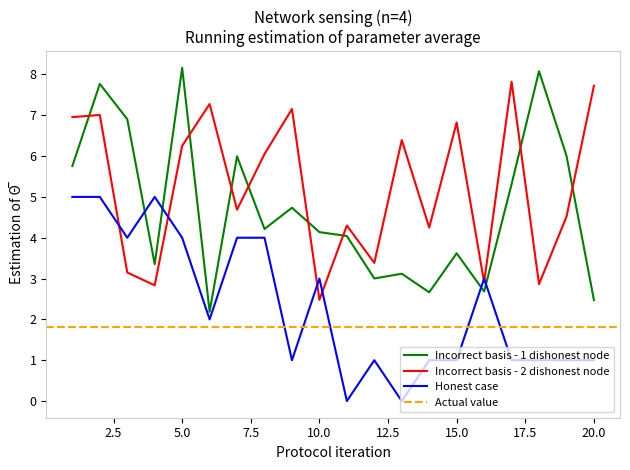

Reading right to left, what are all the values shown in this chart?

x1: 20=2.5	19=6.0	18=8.1	17=5.3	16=2.7	15=3.6	14=2.7	13=3.1	12=3.0	11=4.0	10=4.1	9=4.7	8=4.2	7=6.0	6=2.2	5=8.2	4=3.4	3=6.9	2=7.8	1=5.8
x2: 20=7.7	19=4.5	18=2.9	17=7.8	16=2.9	15=6.8	14=4.2	13=6.4	12=3.4	11=4.3	10=2.5	9=7.2	8=6.0	7=4.7	6=7.3	5=6.3	4=2.8	3=3.1	2=7.0	1=7.0
FC: 20=1.0	19=1.0	18=1.0	17=1.0	16=3.0	15=1.0	14=1.0	13=0.0	12=1.0	11=0.0	10=3.0	9=1.0	8=4.0	7=4.0	6=2.0	5=4.0	4=5.0	3=4.0	2=5.0	1=5.0